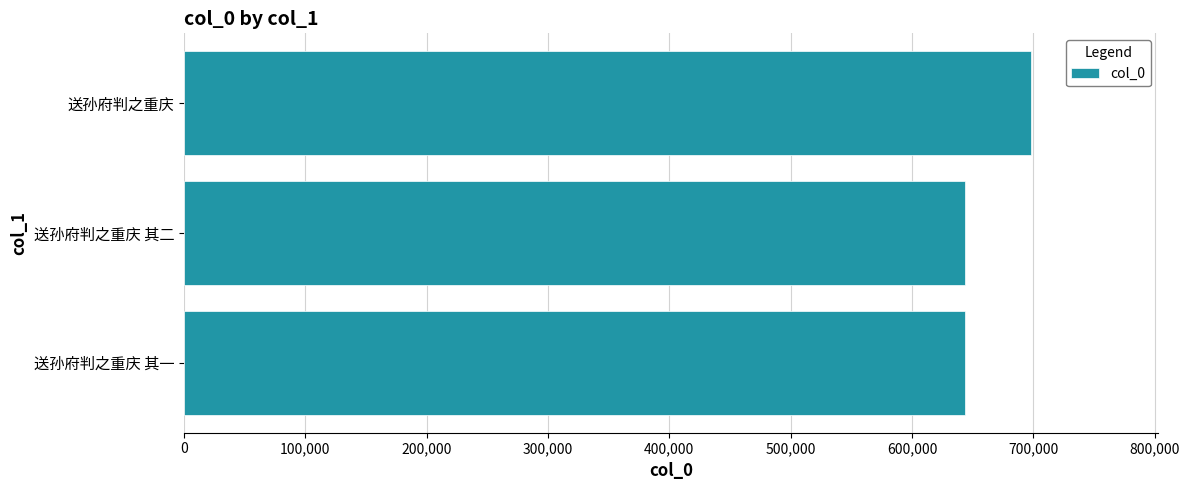

What is the maximum value shown in the chart?

697815